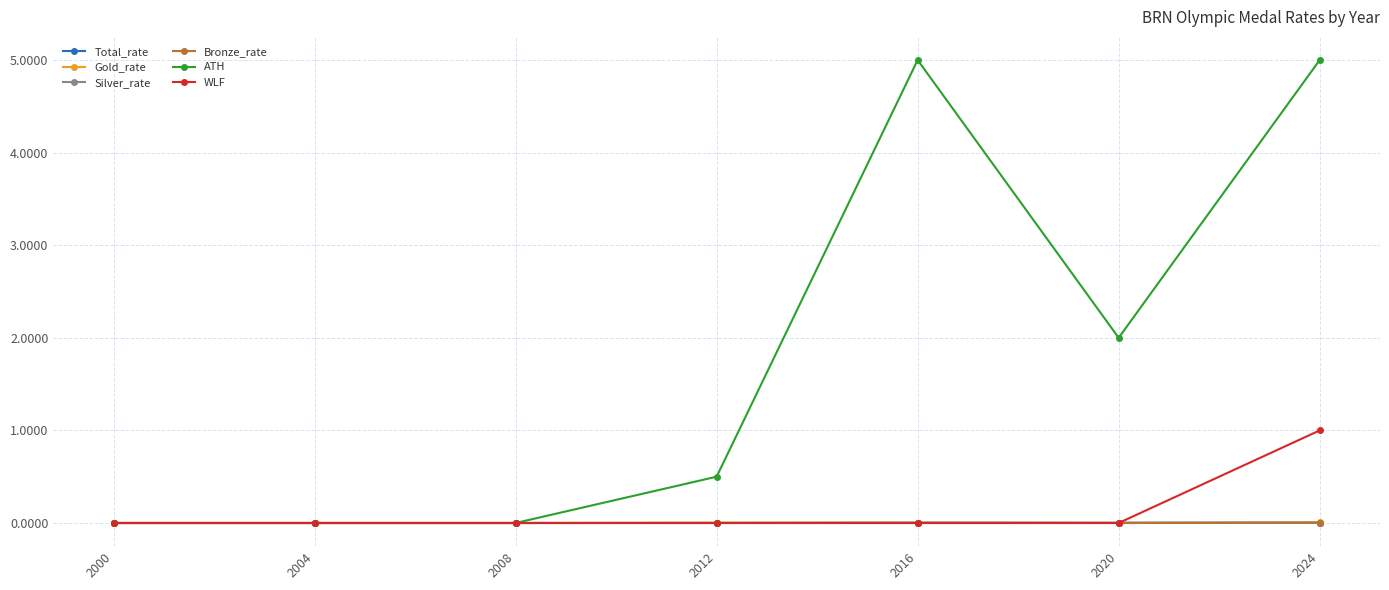

How many WLF values are between 0 and 1?

7